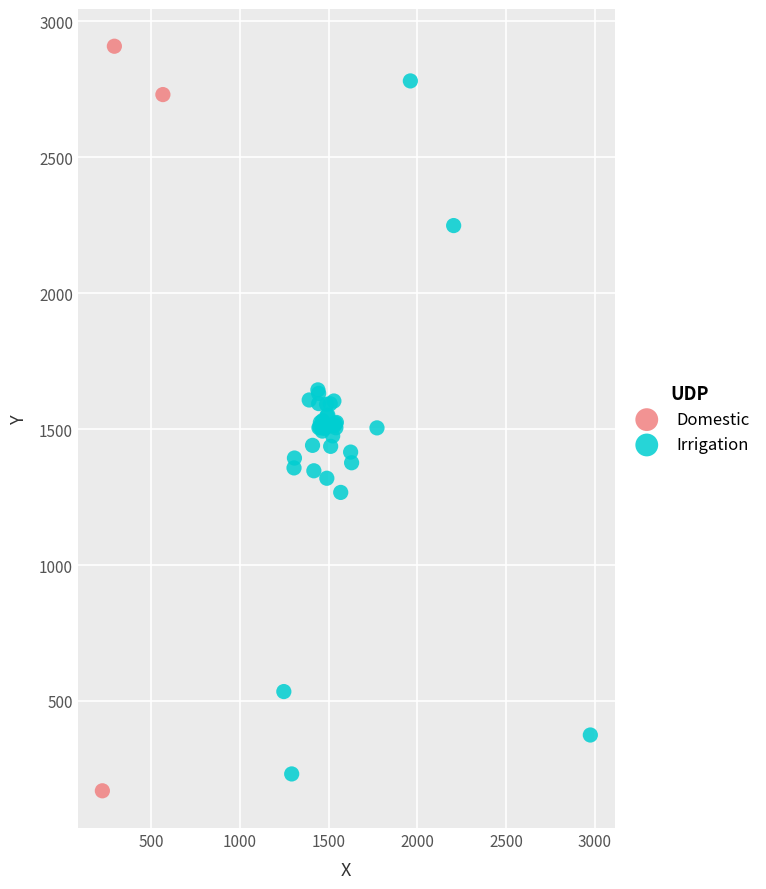

Which series contains the highest Y value?

Domestic